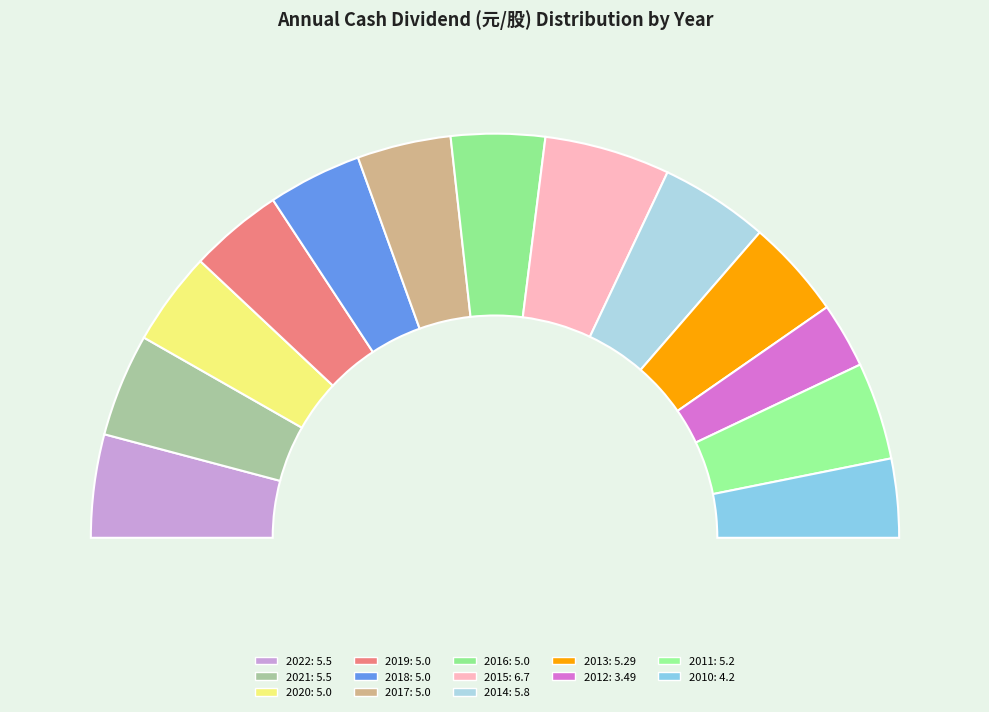

Is there a majority slice in this chart?

No